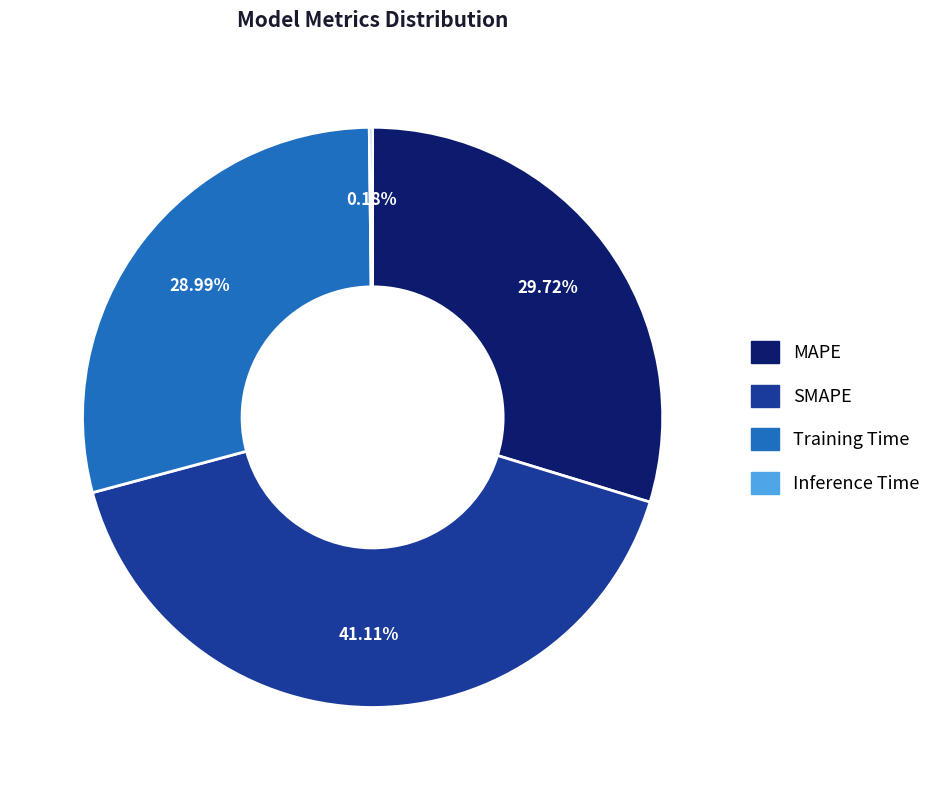

Approximately how many times larger is the value at Training Time compared to SMAPE?

0.7